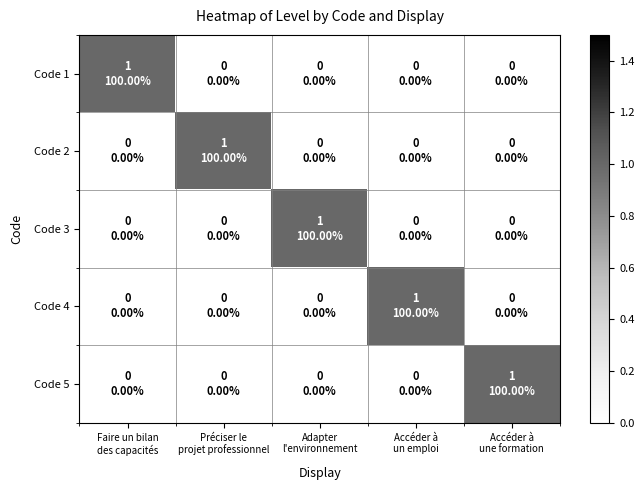

At which category is the sum across all series the highest?

Faire un bilan
des capacités